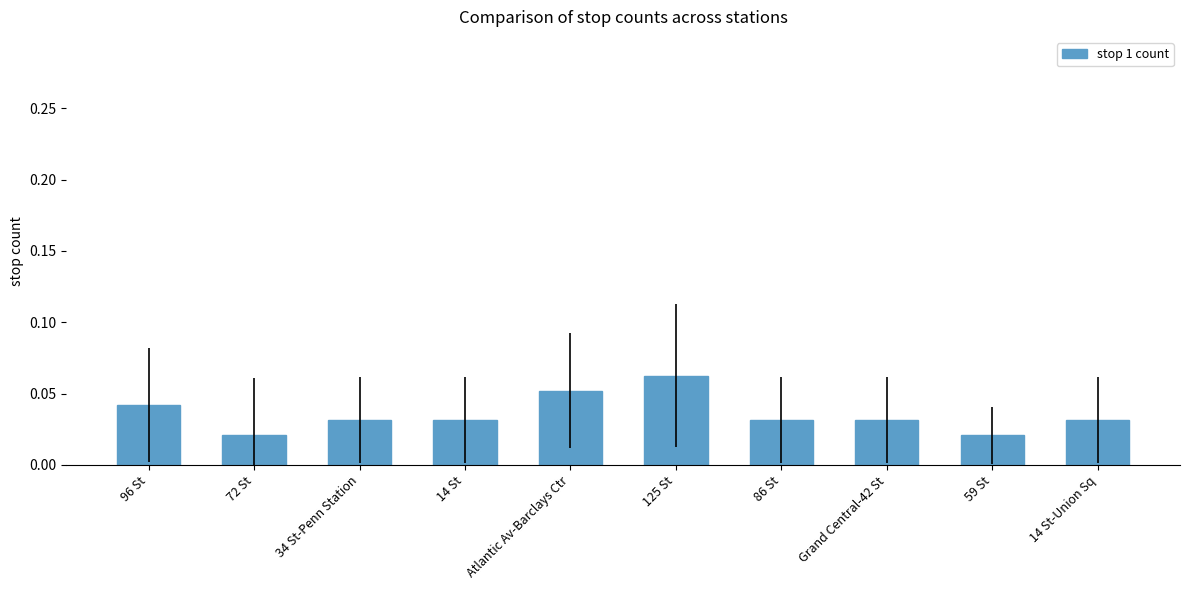

What is the label of the 9th bar from the right?

72 St